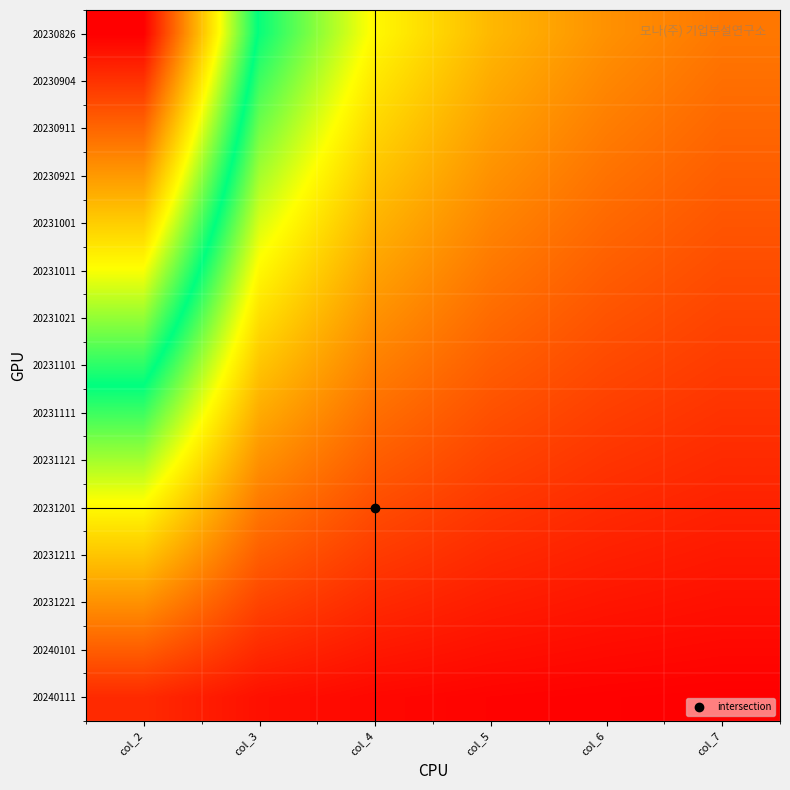

At which category is the sum across all series the highest?

col_2